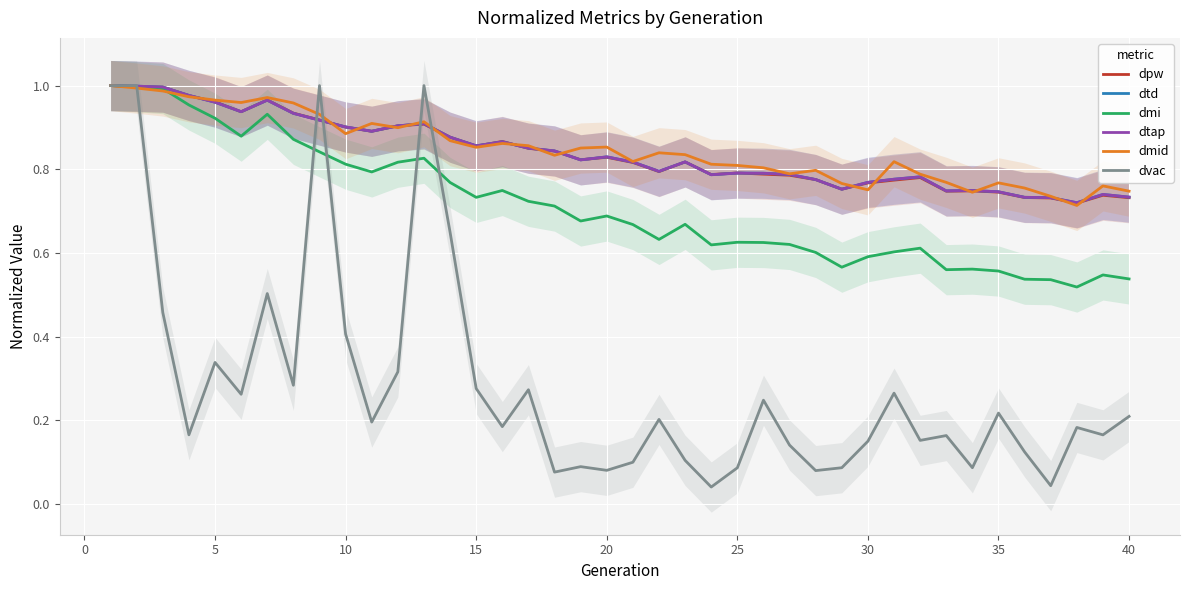

What is the average value of the dtap series?

0.8